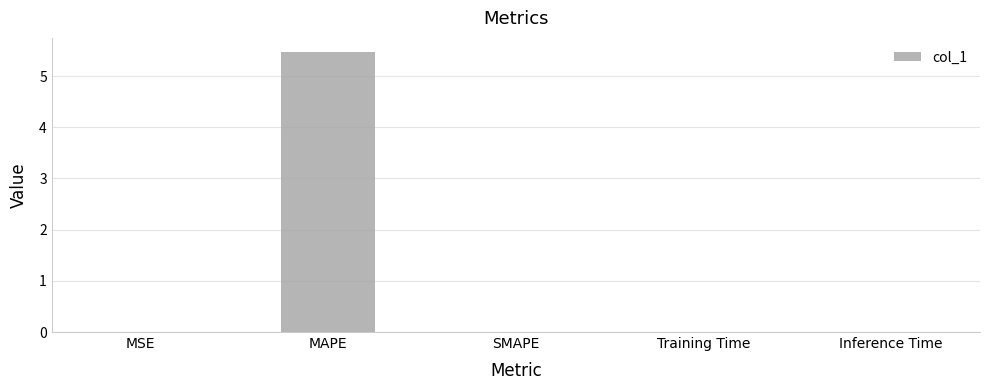

What is the maximum value shown in the chart?

5.5